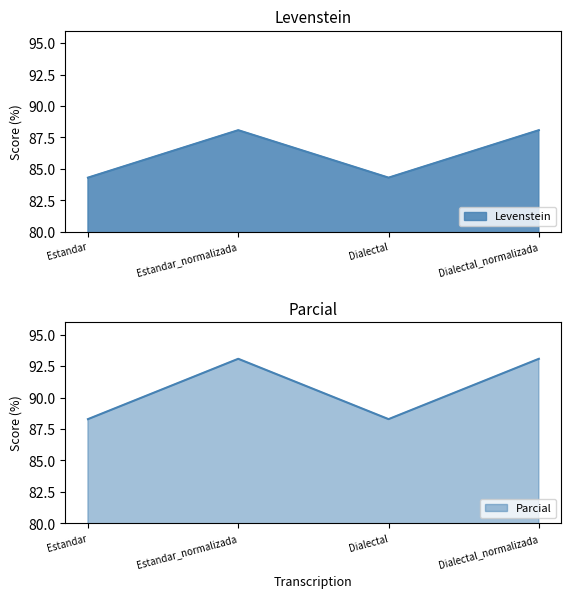

How many data points in Parcial are less than 93?

2